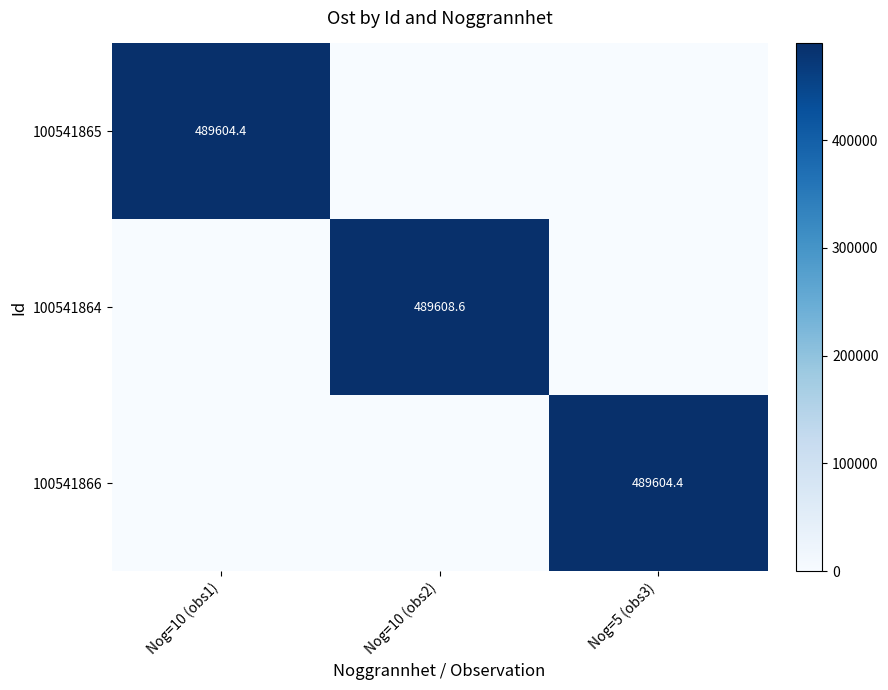

The value of 100541864 at Nog=10 (obs2) is 210789.5. True or false?

False